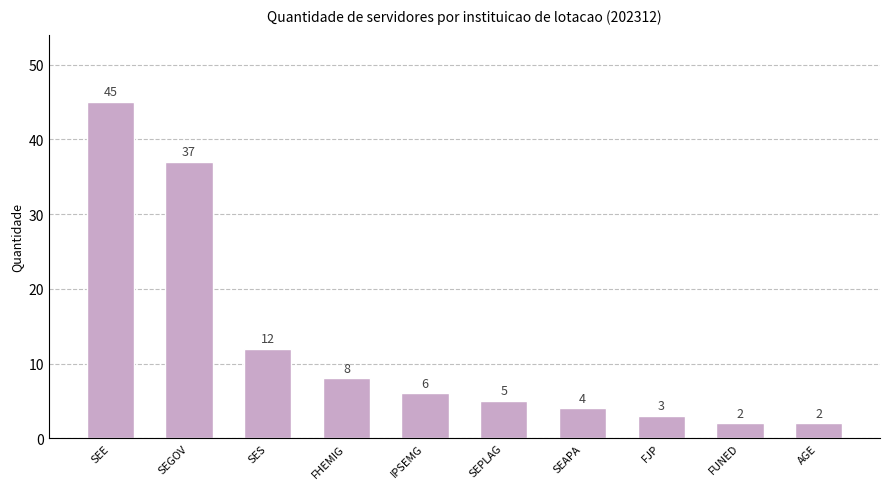

Does the chart contain stacked bars?

No